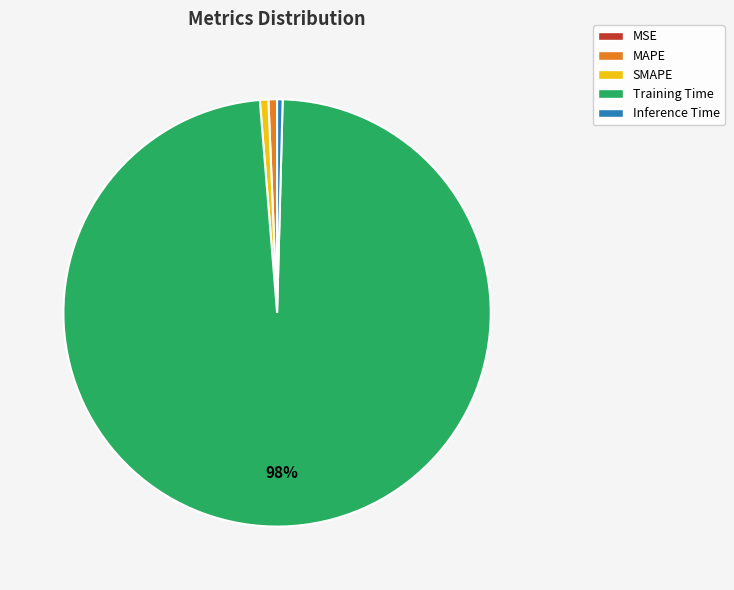

To the nearest percent, what is the combined percentage of Training Time and MAPE?

99%